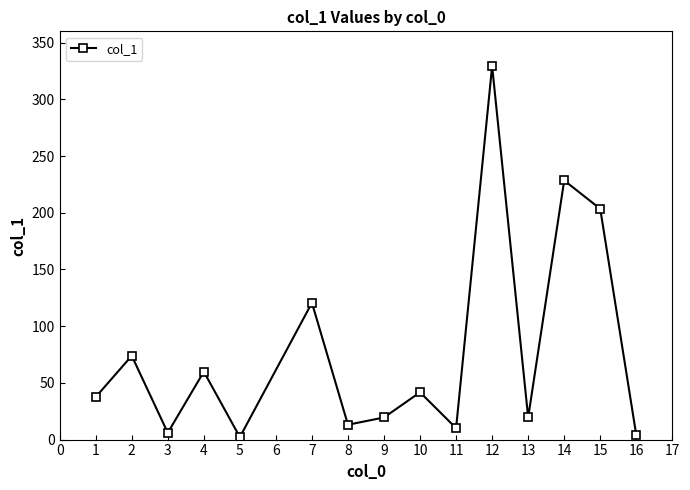

Is this an area chart (filled region under the line)?

No